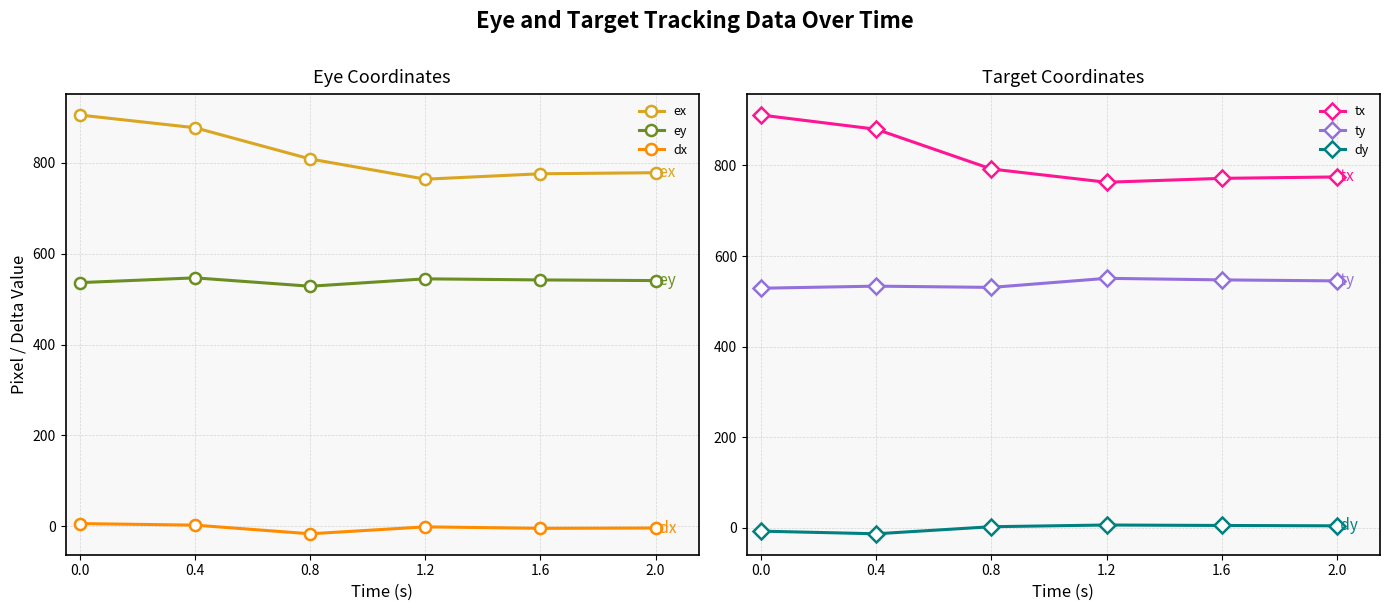

At how many categories does at least one series exceed 119?

6